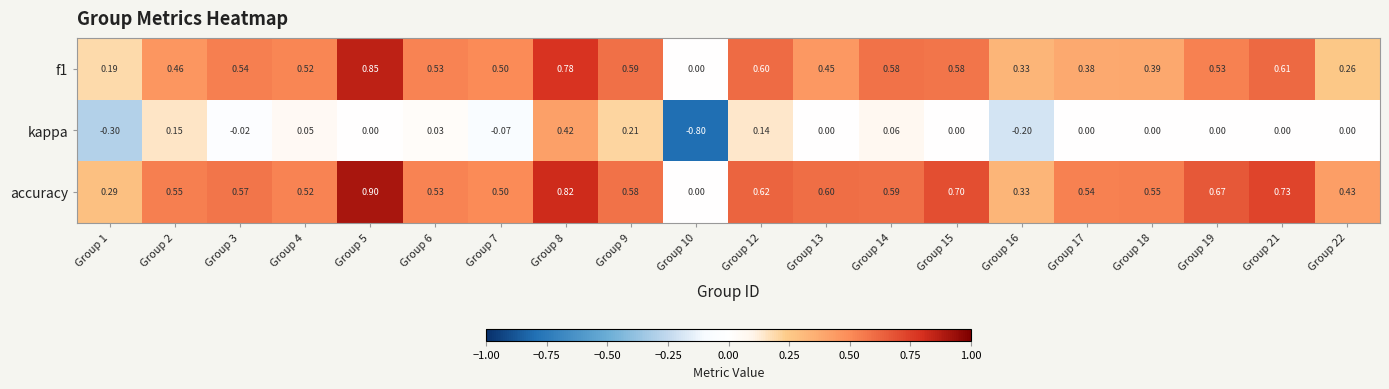

Between Group 2 and Group 4, which series saw the biggest shift?

kappa